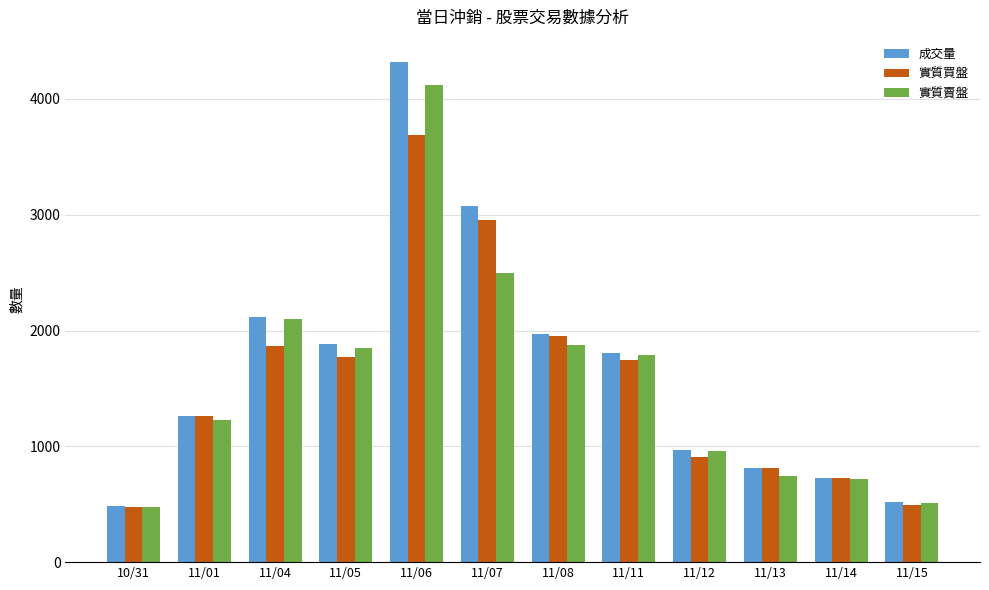

What is the maximum value for 實質賣盤?

4119